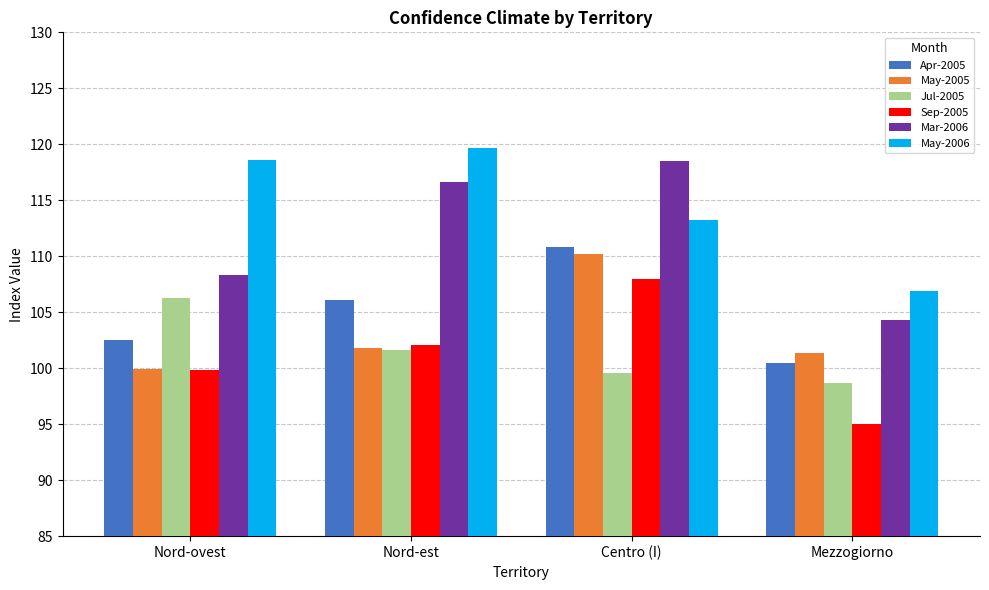

What is the difference between the maximum and minimum values in the Sep-2005 series?

13.0